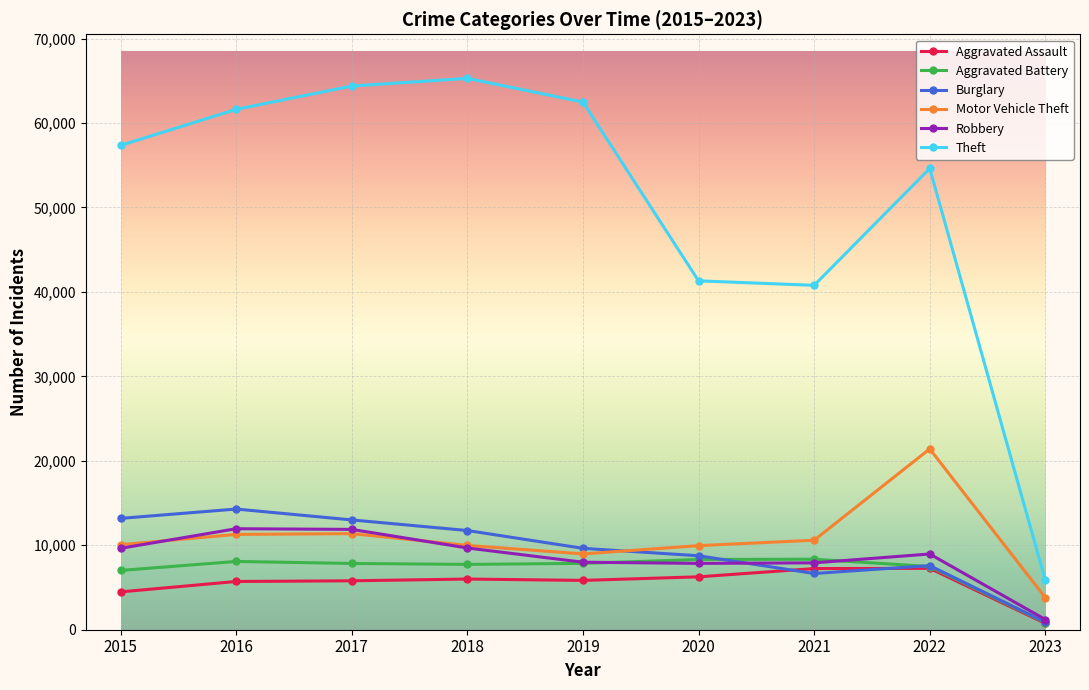

What is the maximum value shown in the chart?

65285